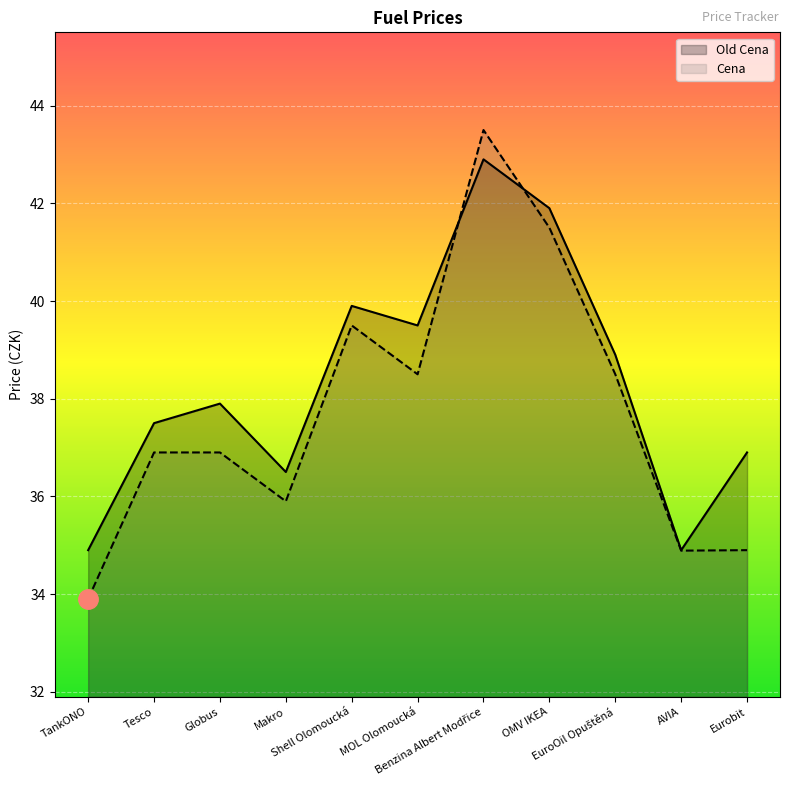

What is the value of the Old Cena point at the 3rd from the left?

37.9